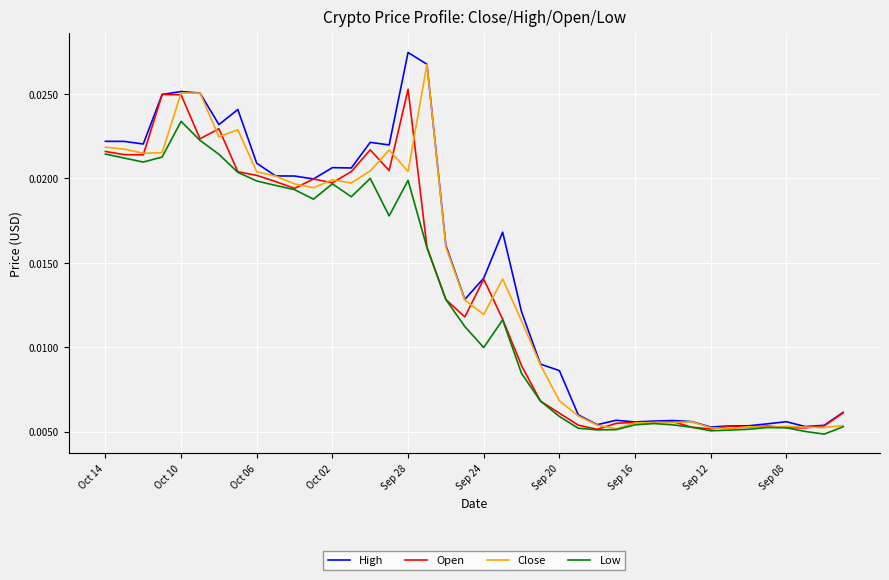

True or false: Low and High cross at least once.

False